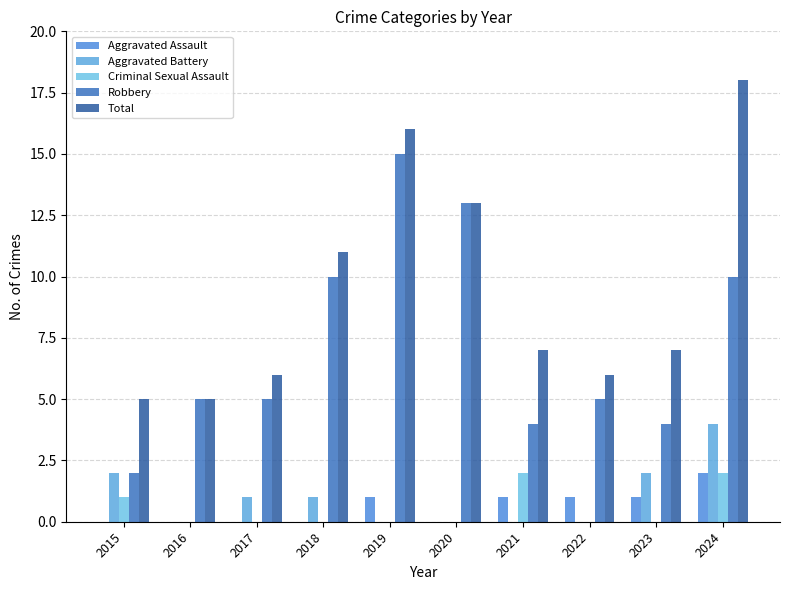

At how many categories does at least one series exceed 12?

3